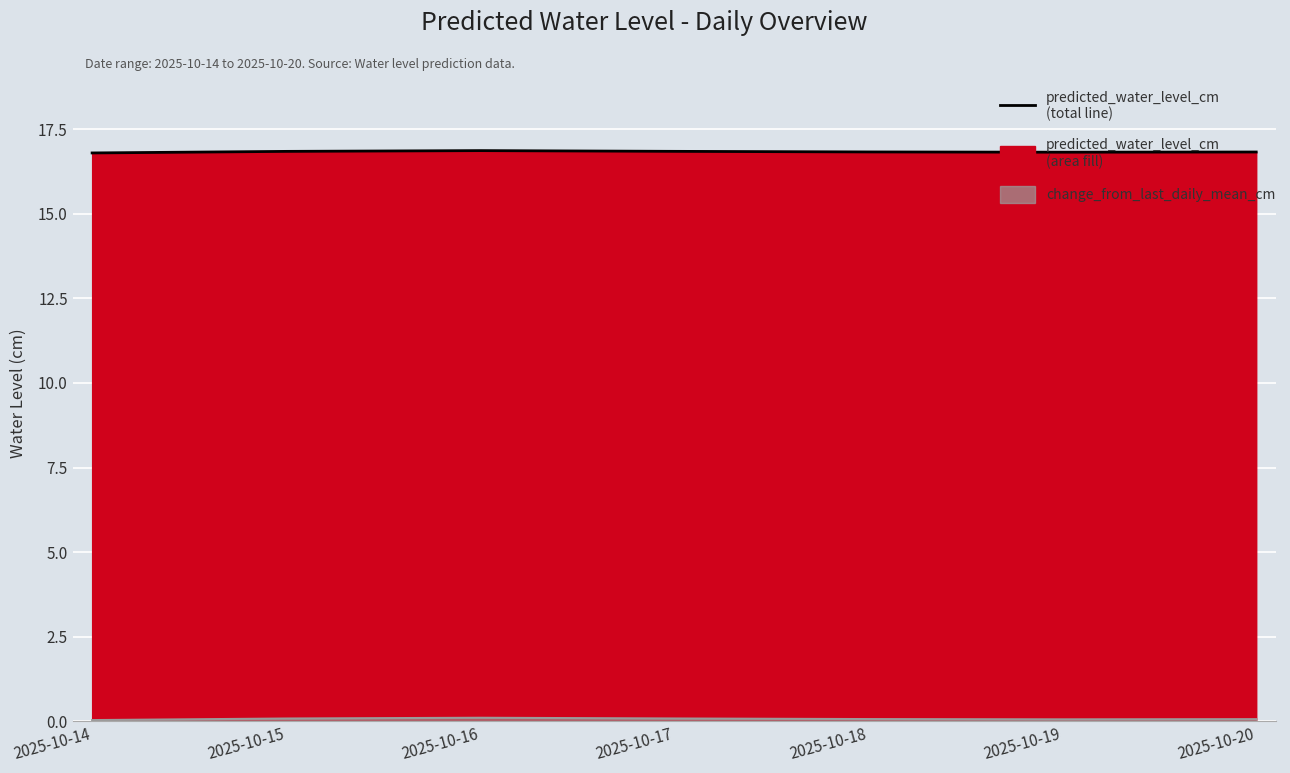

How many series are shown in this chart?

2